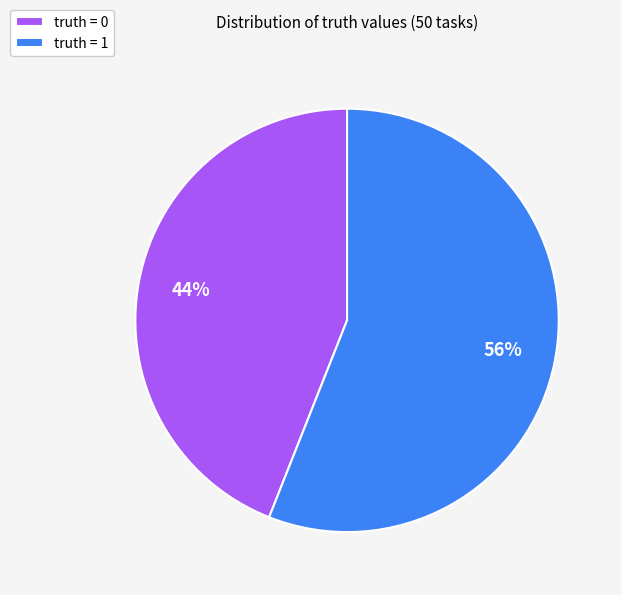

To the nearest percent, what percentage of the pie is truth = 0?

44%